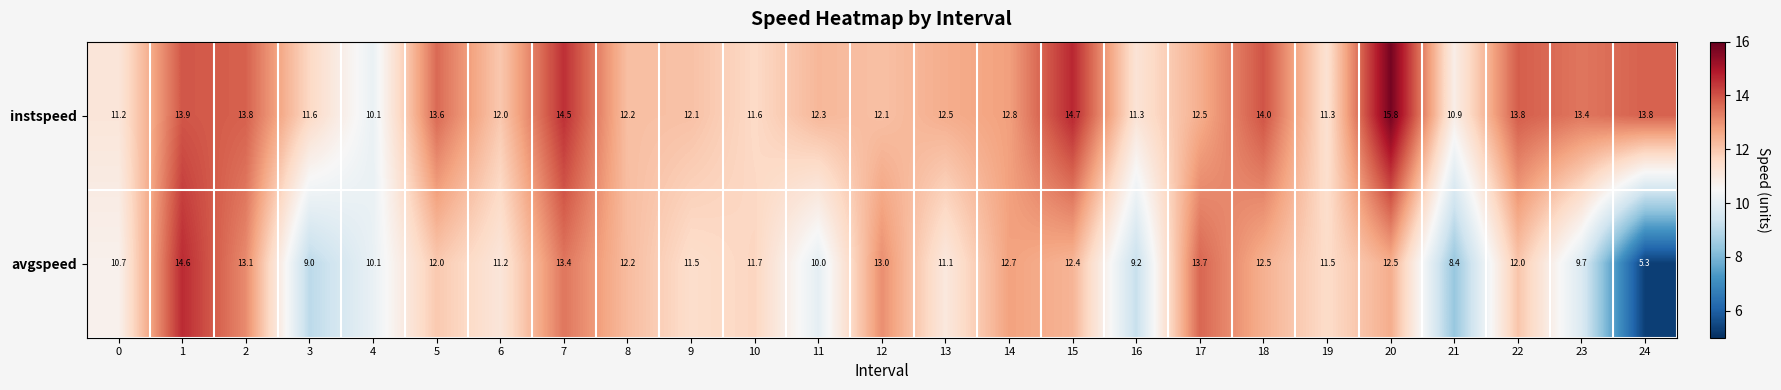

What is the total value across all series at 21?

19.3